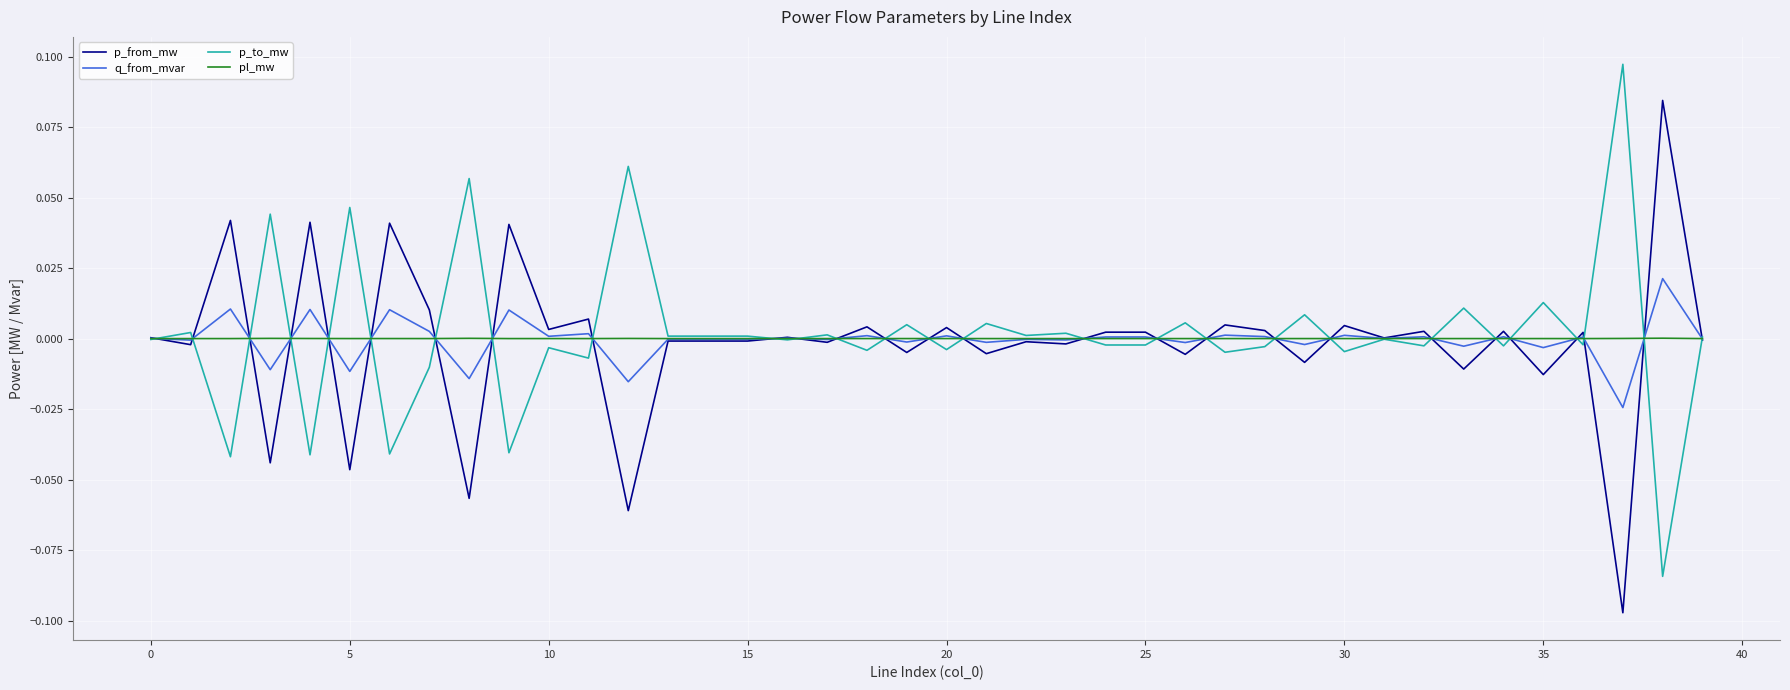

Rank the series by their maximum value, from lowest to highest.

pl_mw, q_from_mvar, p_from_mw, p_to_mw